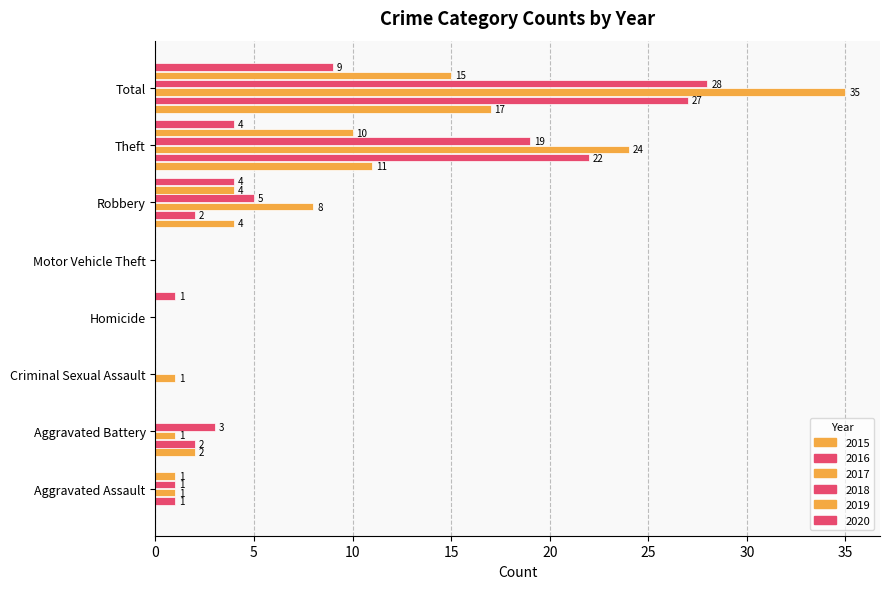

How many data points does each series have?

8